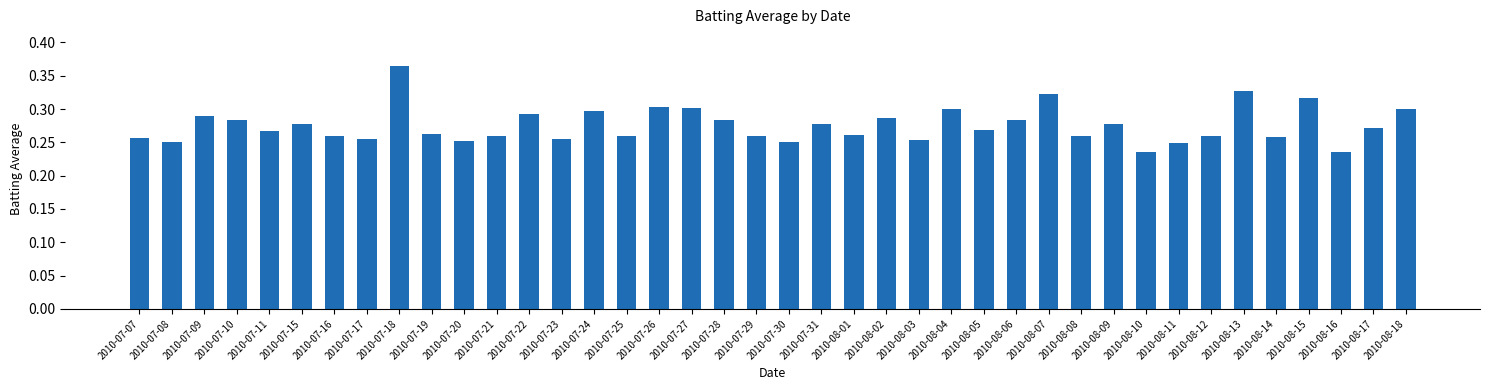

What is the sum of all values?

11.0